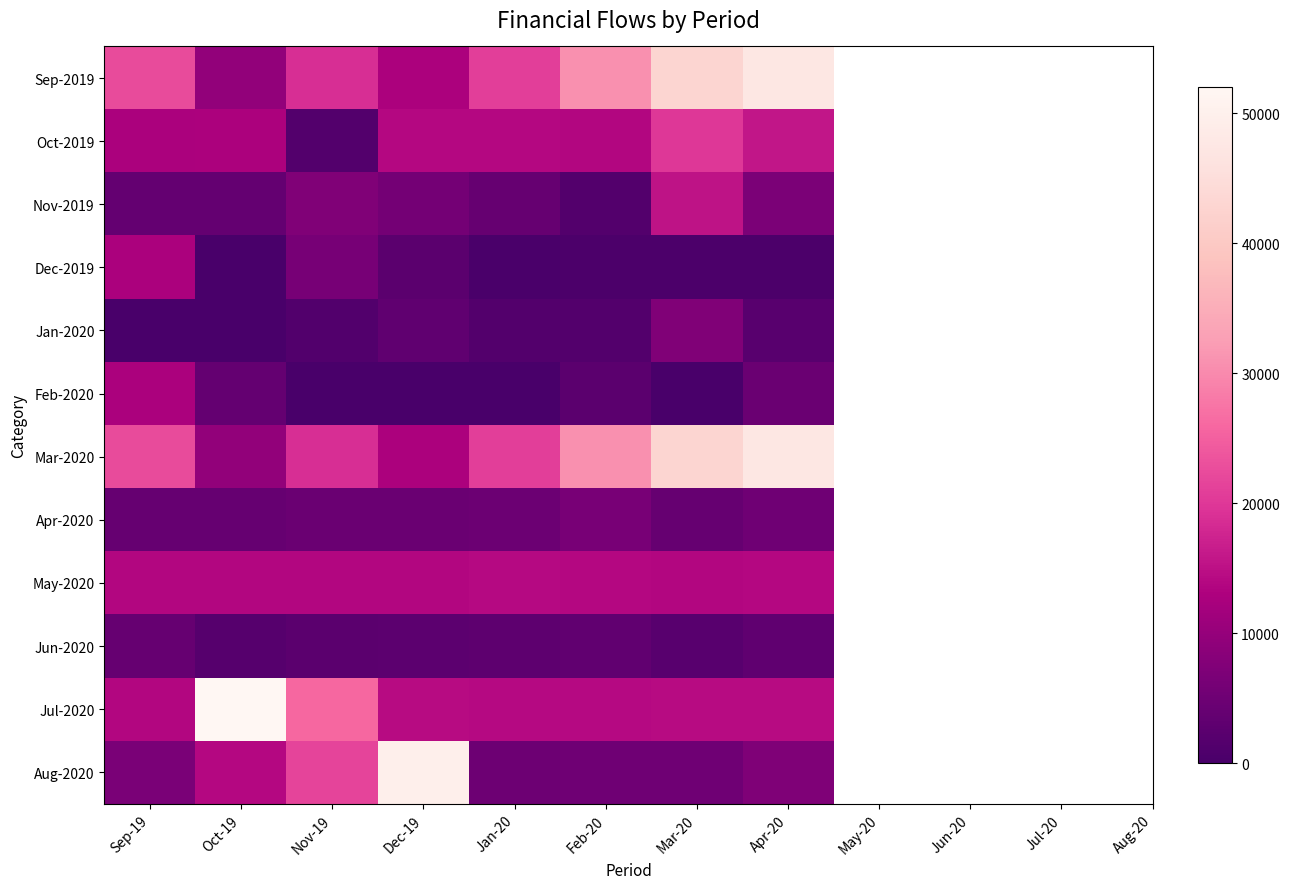

How many data points does each series have?

8